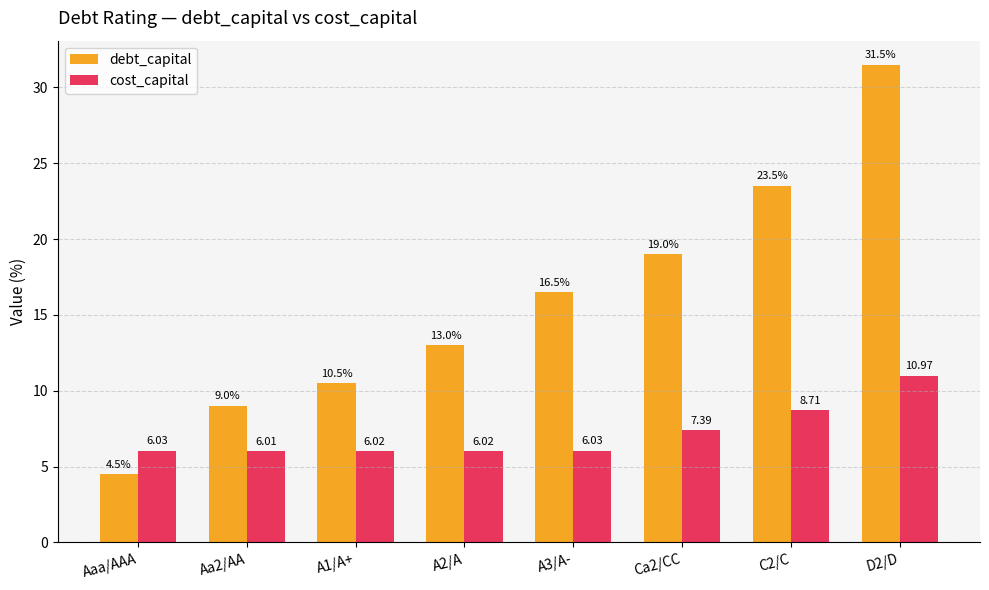

What is the difference between the cost_capital values at Ca2/CC and A3/A-?

1.4